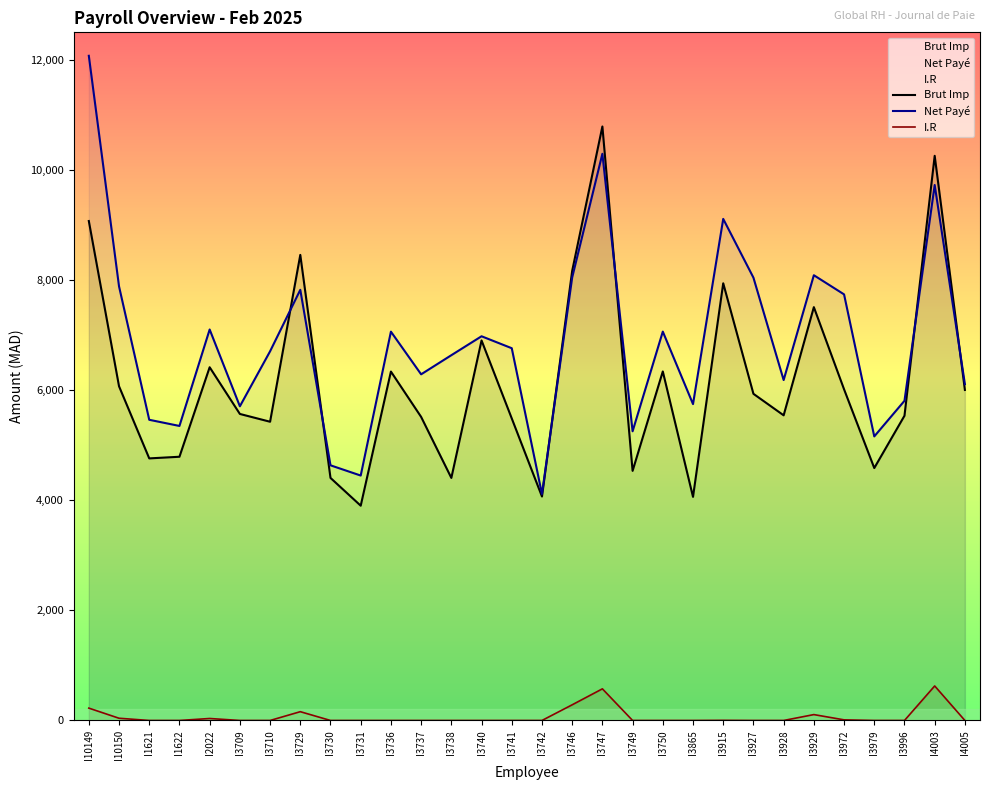

Which series has the largest total across all categories?

Net Payé